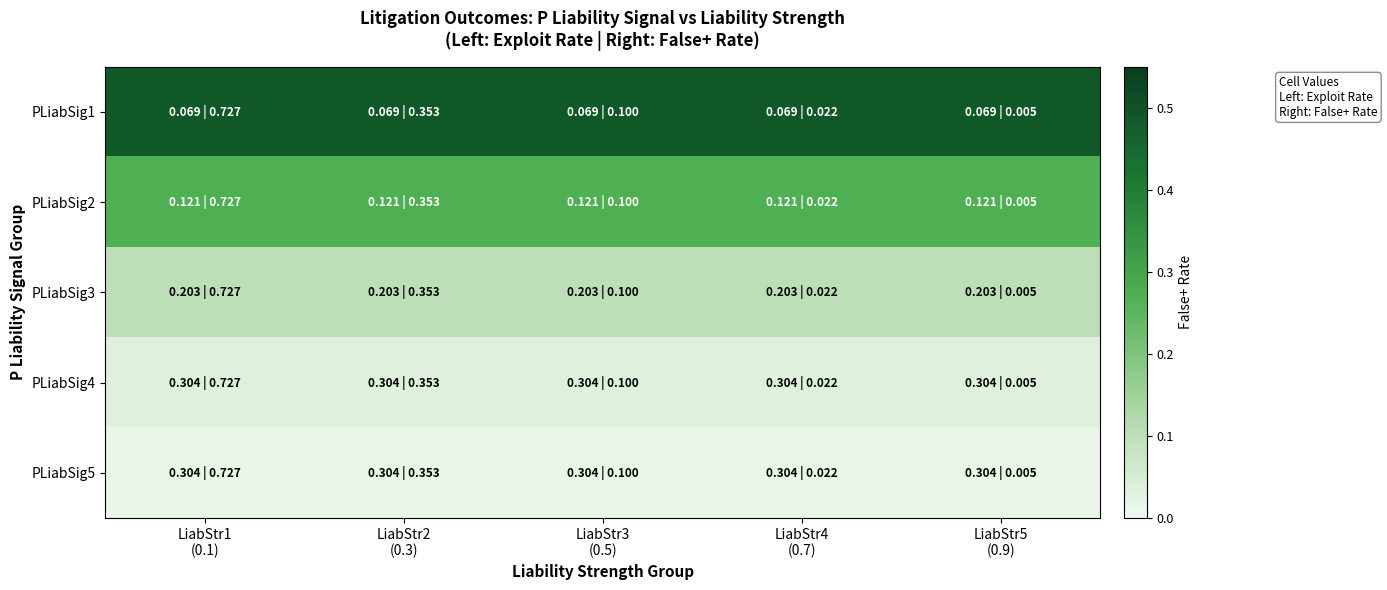

Rank the series at LiabStr5 (0.9) from highest to lowest value.

PLiabSig1, PLiabSig2, PLiabSig3, PLiabSig4, PLiabSig5